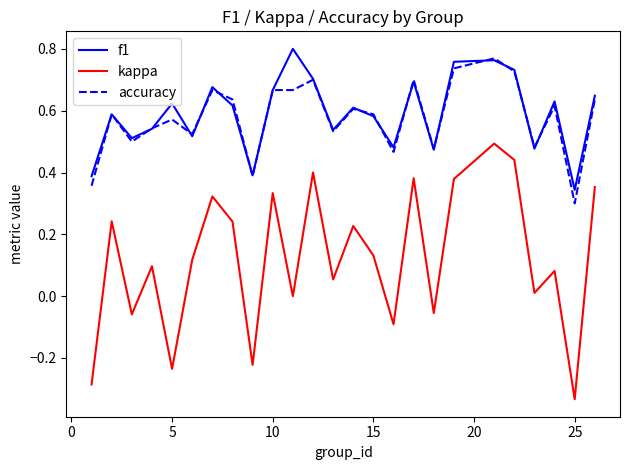

Which series has the largest range (max minus min)?

kappa